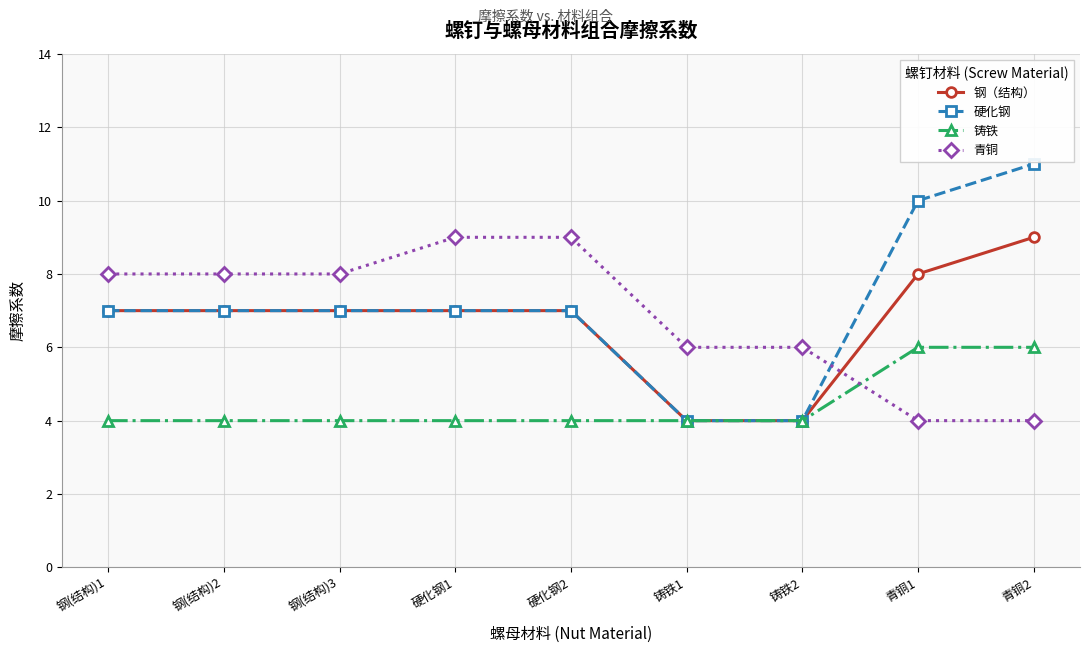

How many lines are shown in the chart?

4